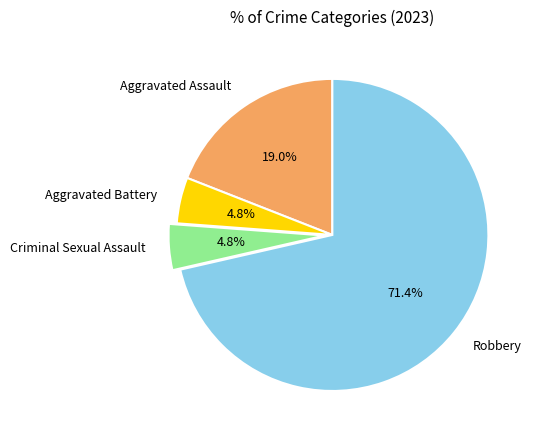

What is the ratio of the value at Aggravated Battery to the value at Criminal Sexual Assault?

1.0